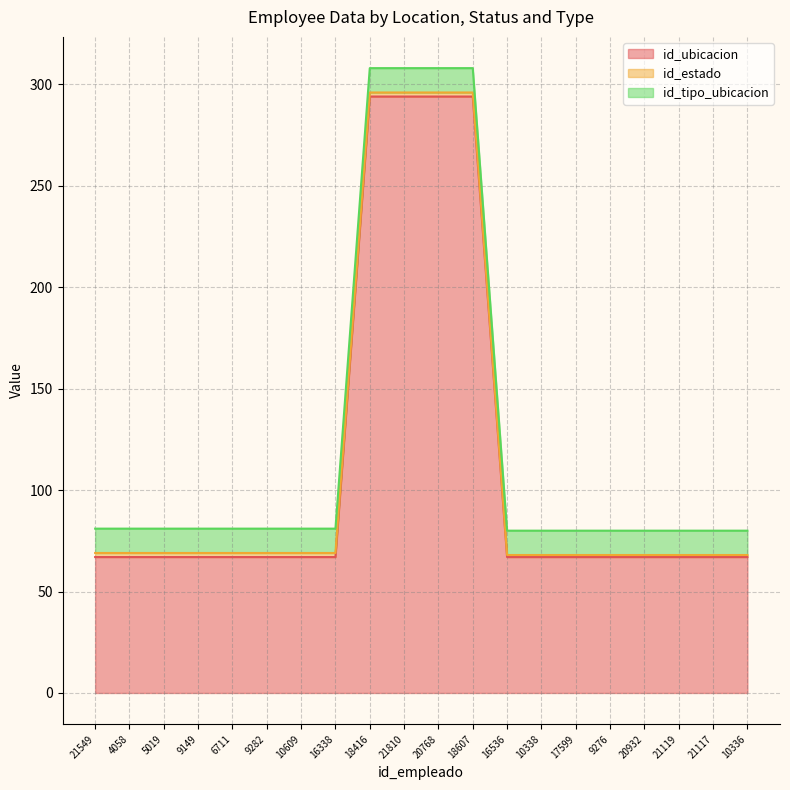

Does the chart have visible grid lines?

Yes